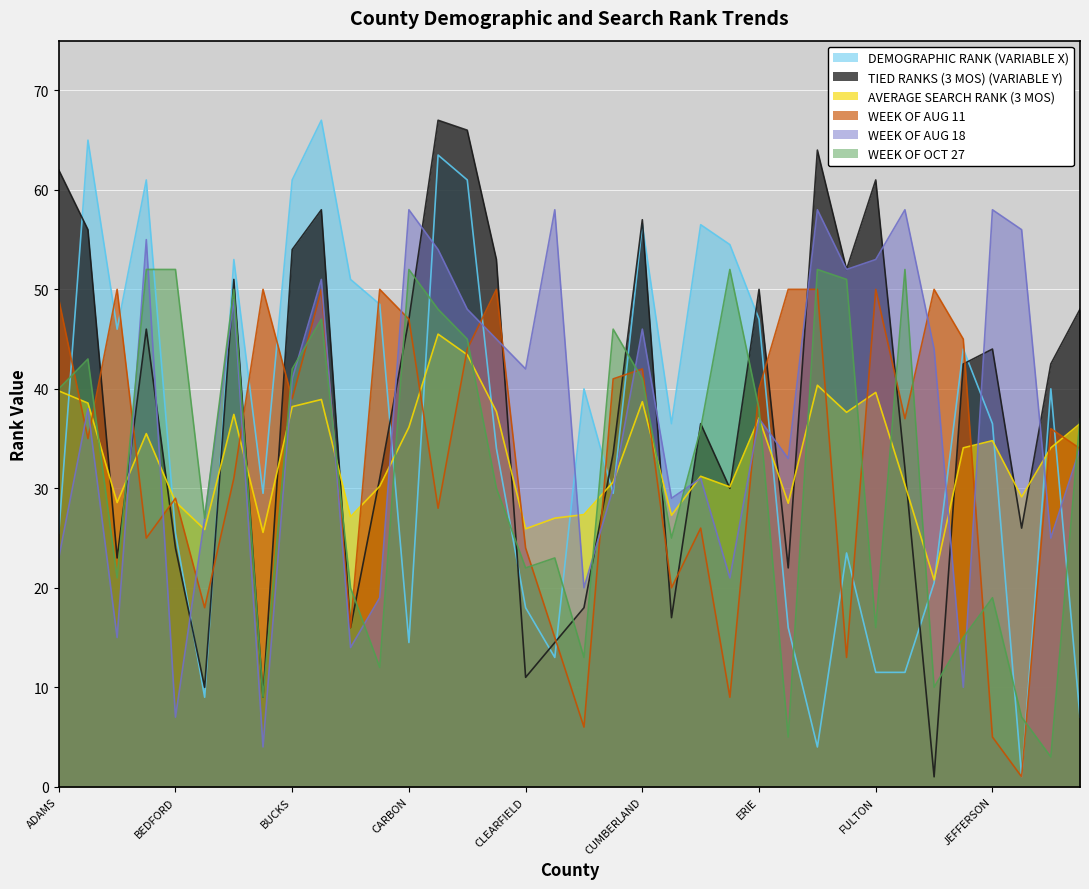

What is the maximum value shown in the chart?

67.0